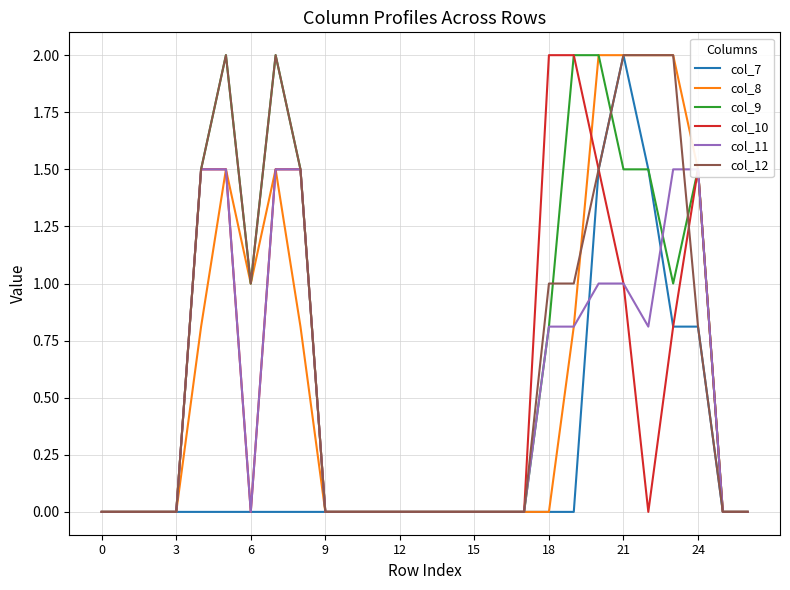

Does the chart display data point markers on the line(s)?

No